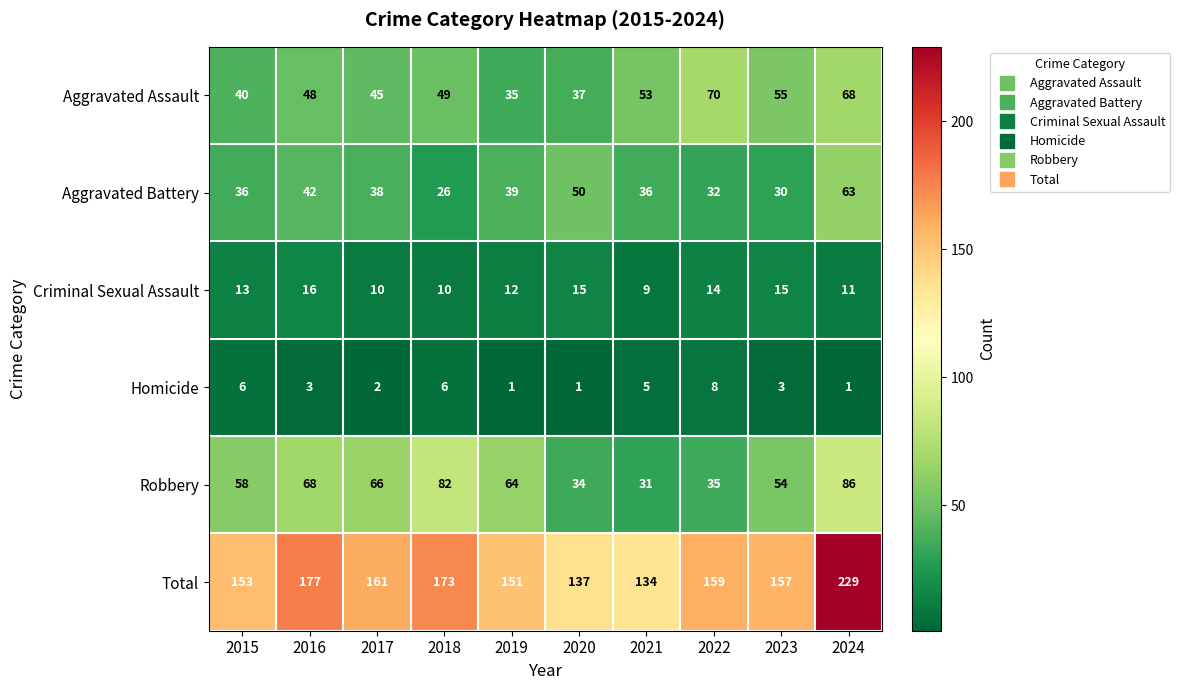

What is the sum of all Robbery values?

578